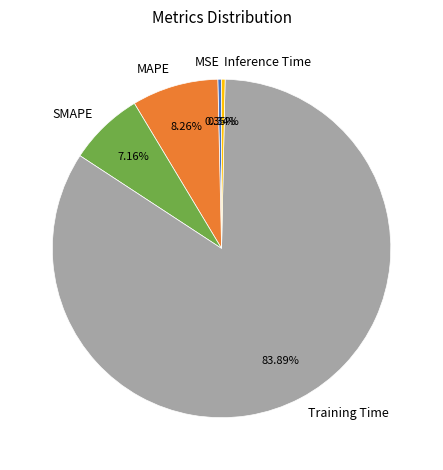

Which category has the biggest portion of the pie?

Training Time